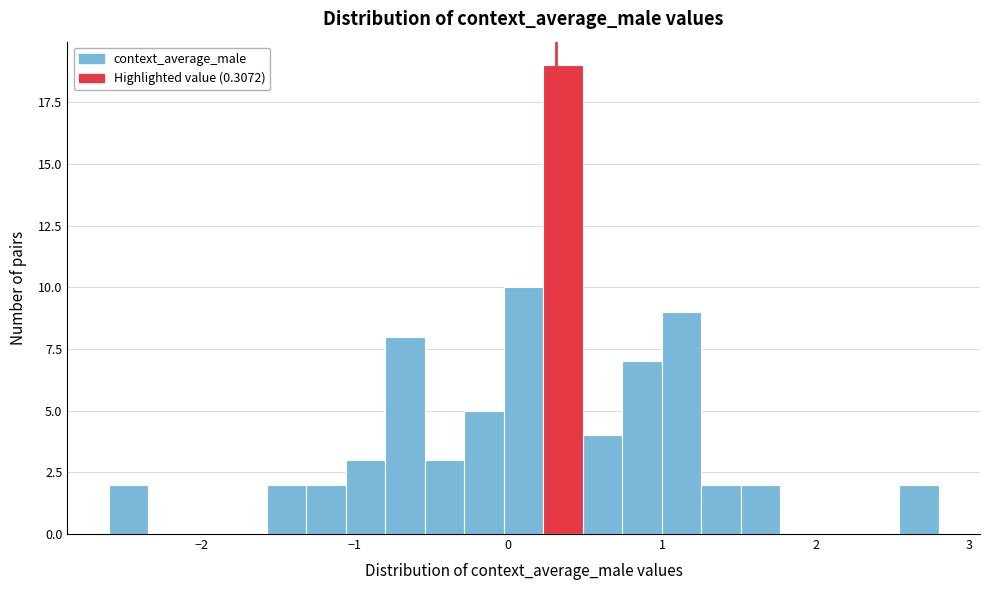

Around what value on the x-axis is the tallest bar? Give the approximate position of its centre, as read against the axis.

0.4